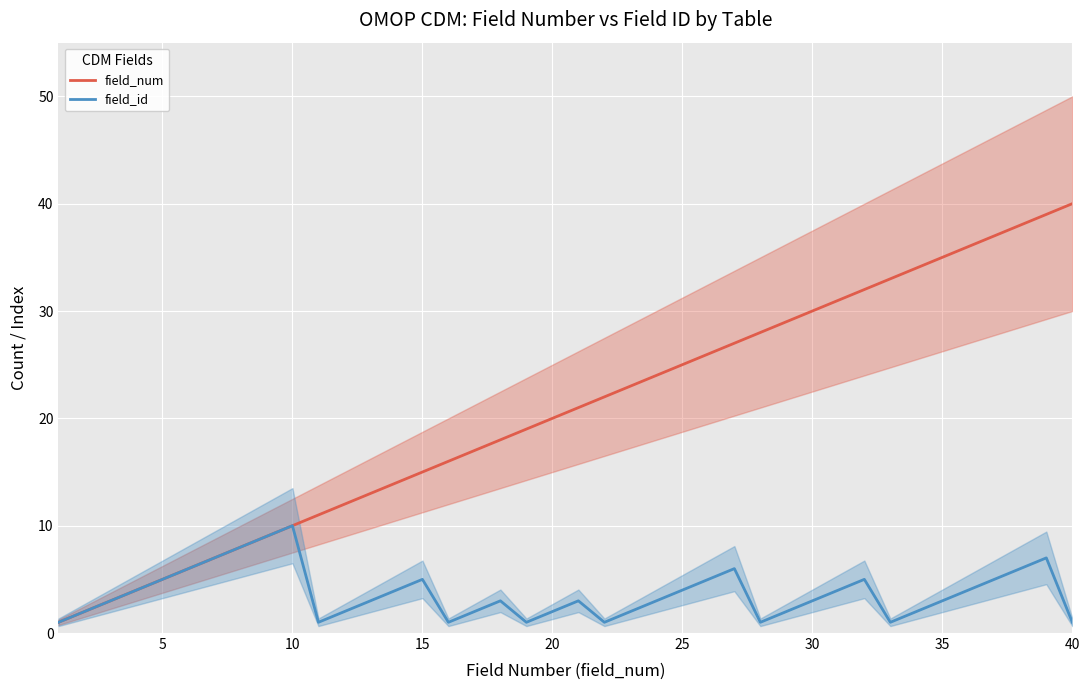

True or false: field_num and field_id cross at least once.

False